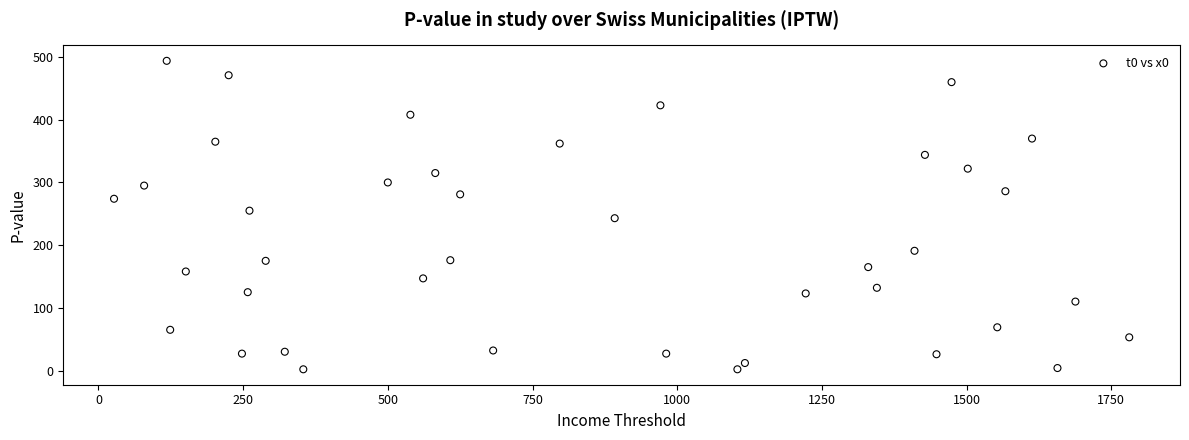

What is the range of Y values (max minus min)?

492